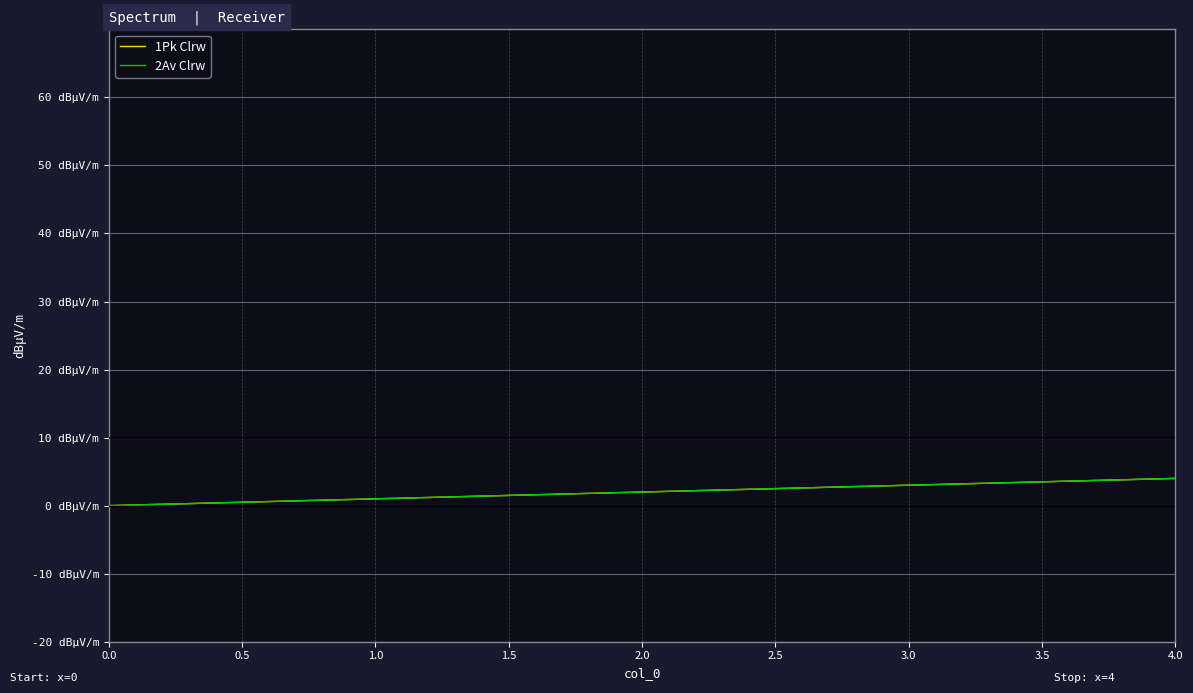

Reading left to right, list all the values displayed in this chart.

1Pk Clrw: 0	1	2	3	4
2Av Clrw: 0	1	2	3	4